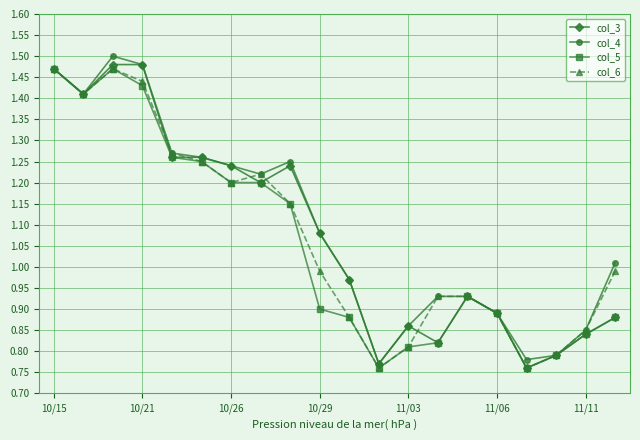

At how many categories does at least one series exceed 0?

20